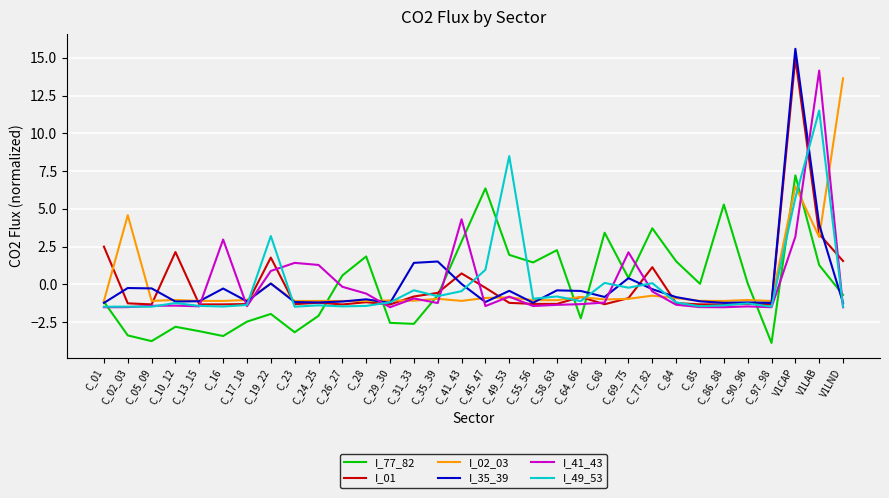

What position from the right is C_84?

8